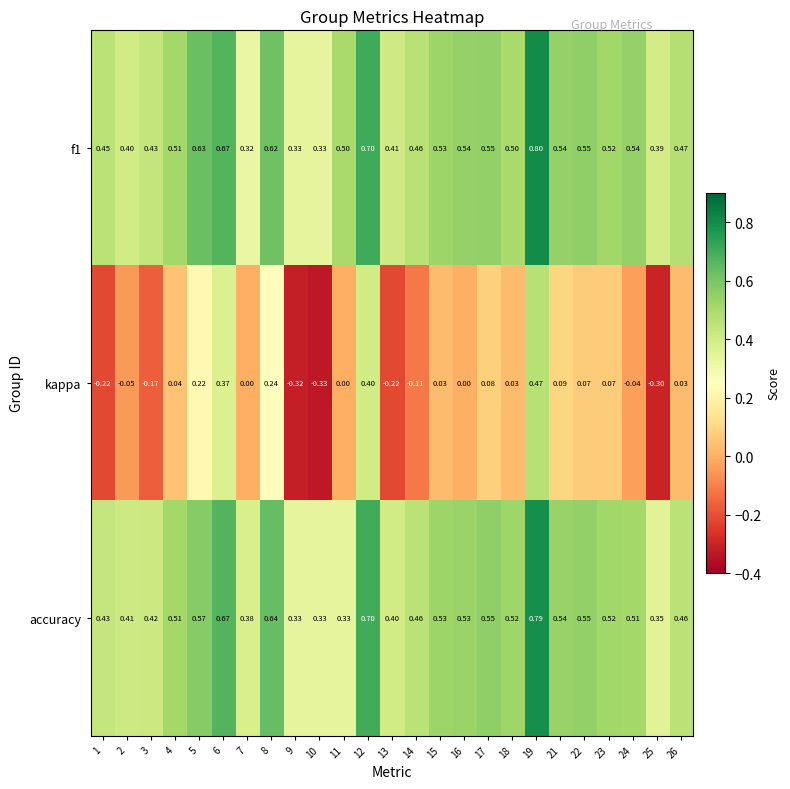

Is the value of f1 at 12 greater than the value of kappa at 8?

Yes